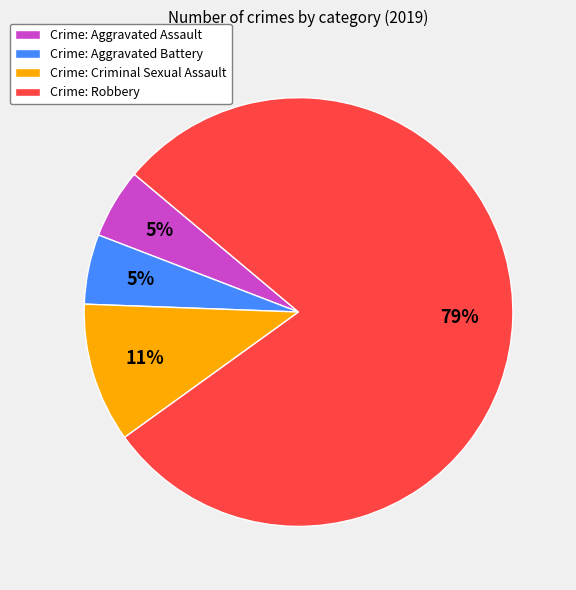

Which has a higher value, Crime: Criminal Sexual Assault or Crime: Aggravated Battery?

Crime: Criminal Sexual Assault